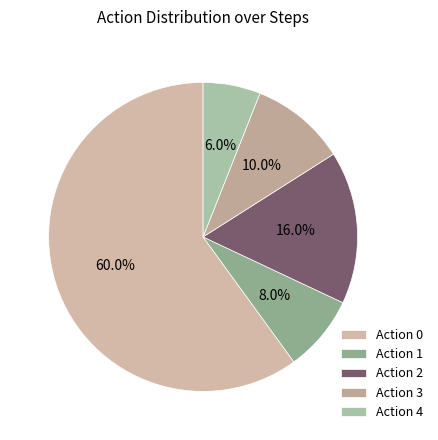

How many segments does this pie chart have?

5